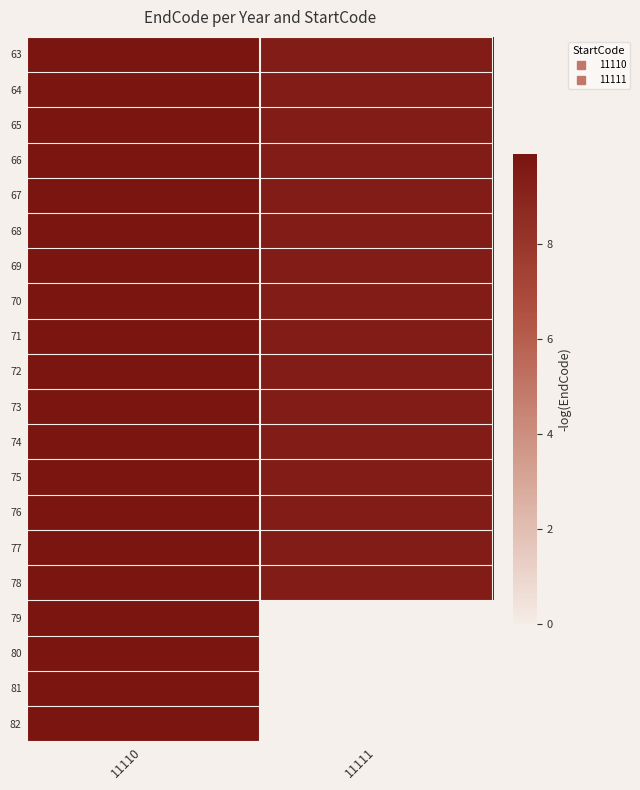

At which category is the sum across all series the highest?

11110